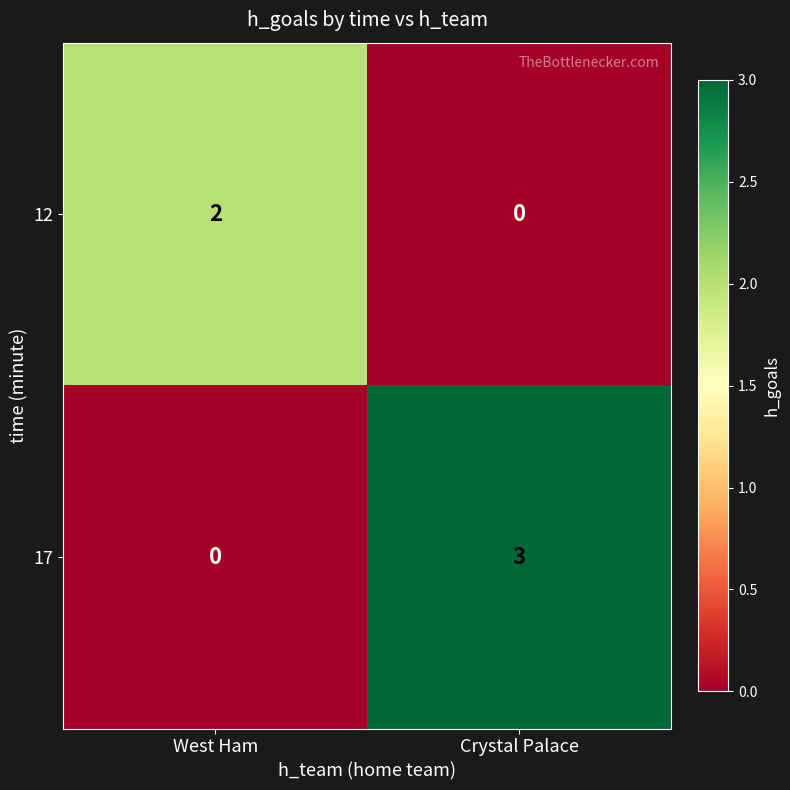

At which category is the sum across all series the highest?

Crystal Palace